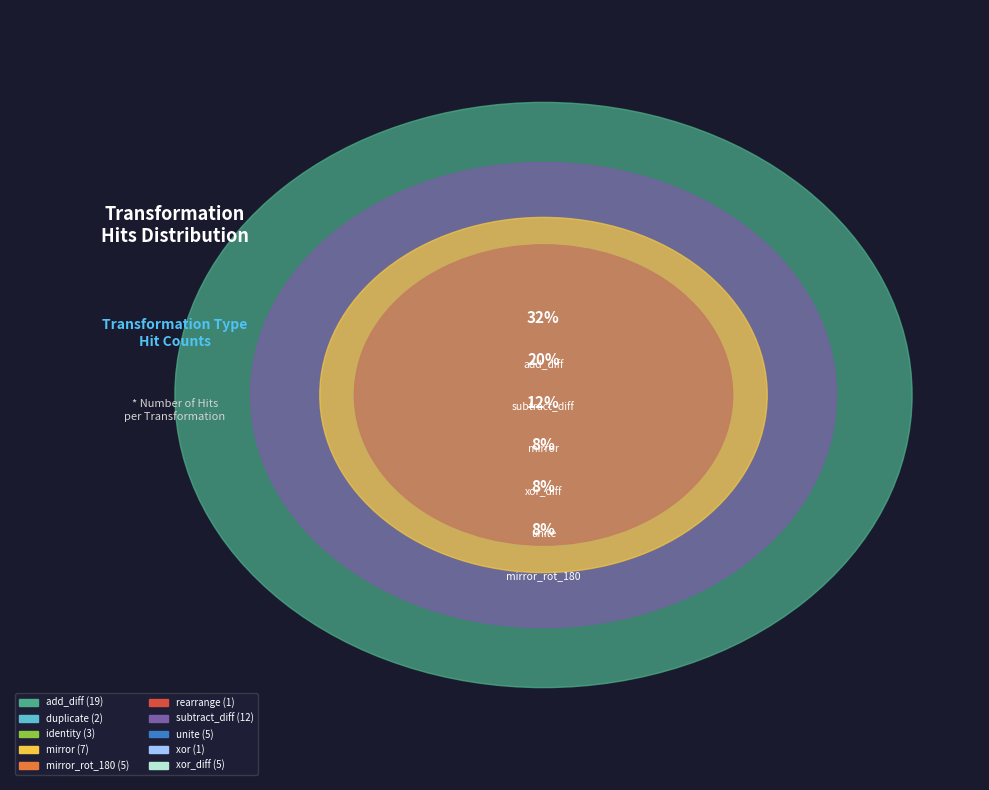

To the nearest percent, what is the difference between the duplicate and add_diff slice percentages?

28%